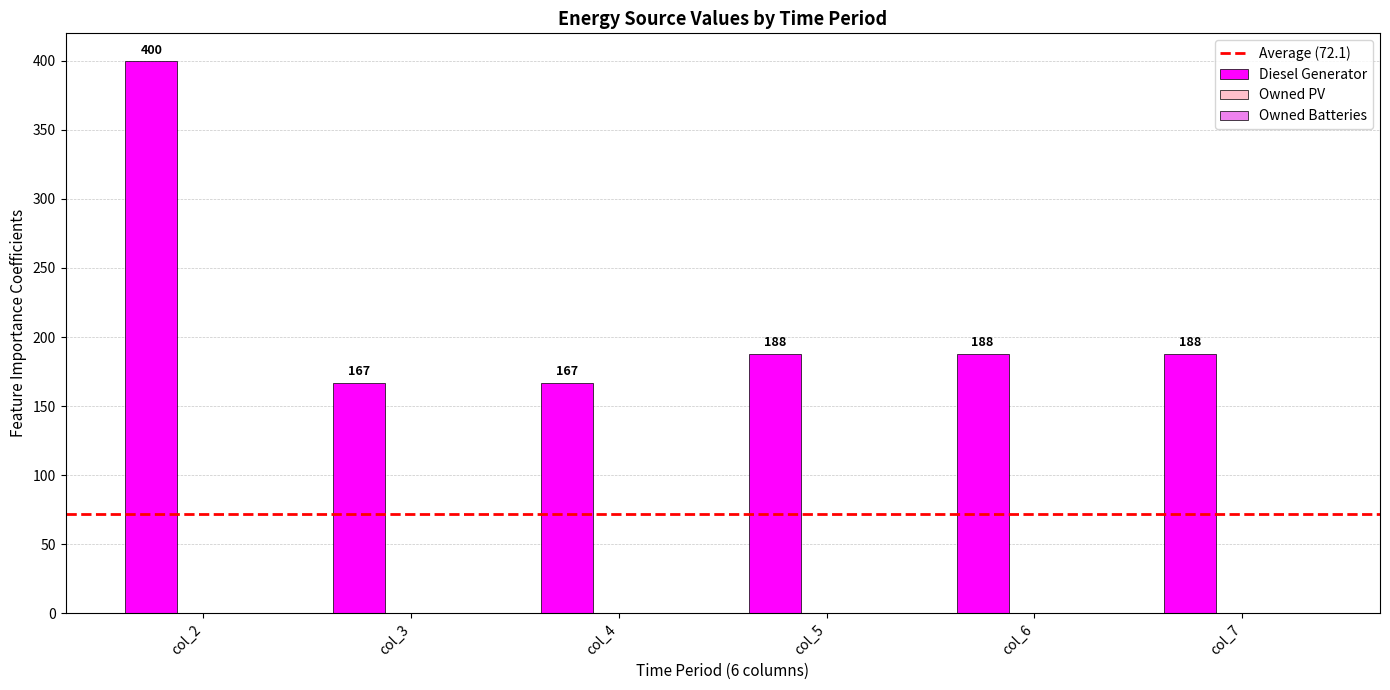

Are the bars horizontal?

No